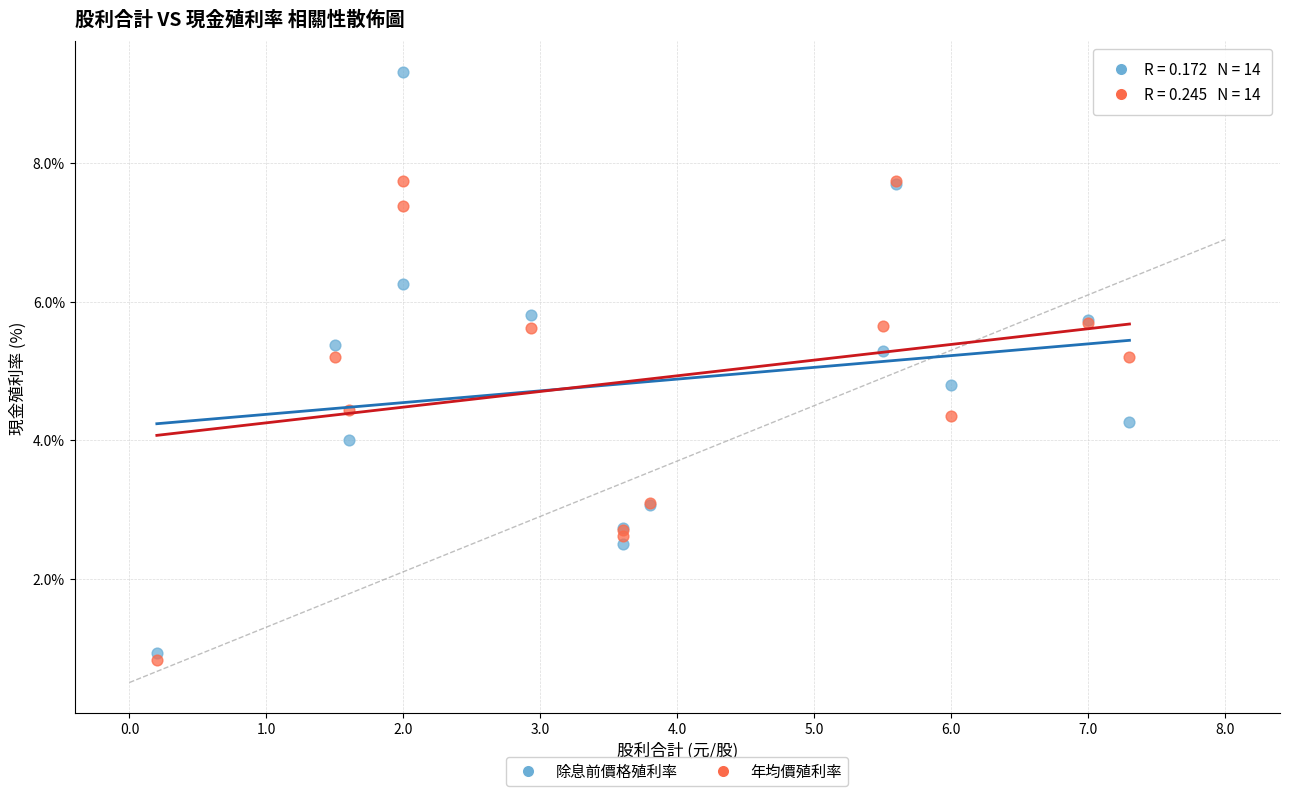

Which series reaches the minimum Y coordinate?

年均價殖利率